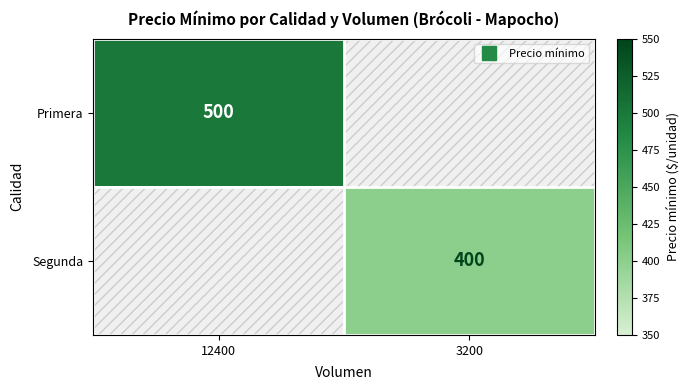

The value of Segunda at 3200 is 400.0. True or false?

True